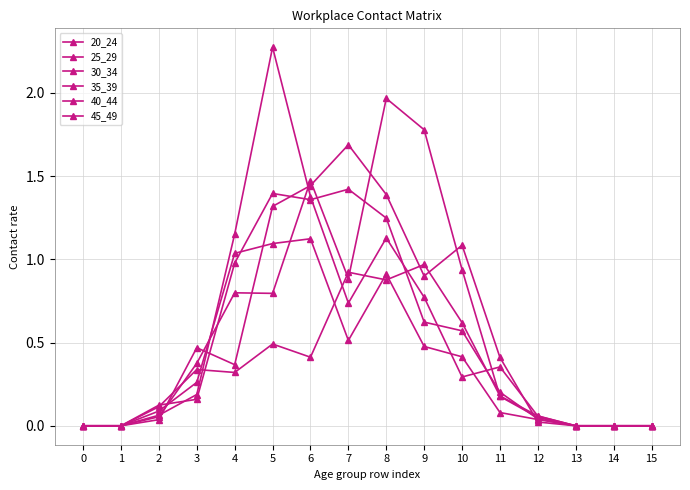

The value of 25_29 at 13 is 1.3. True or false?

False